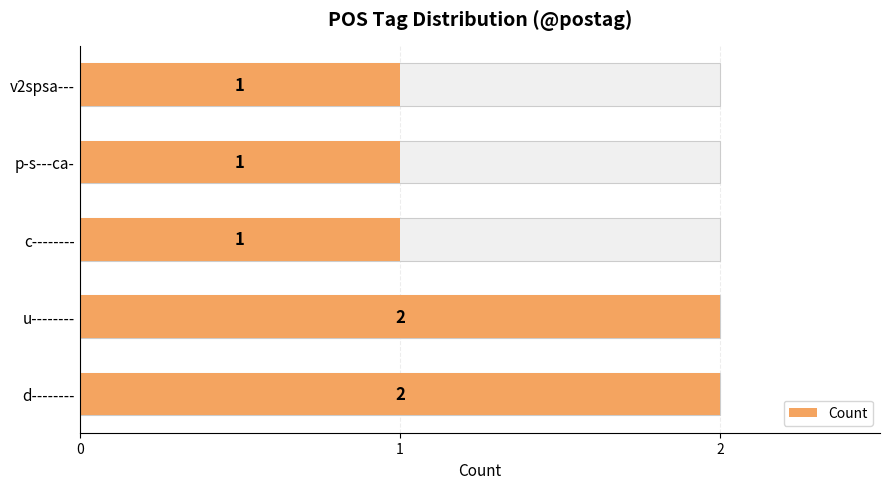

True or false: the data shows 1 at p-s---ca-.

False